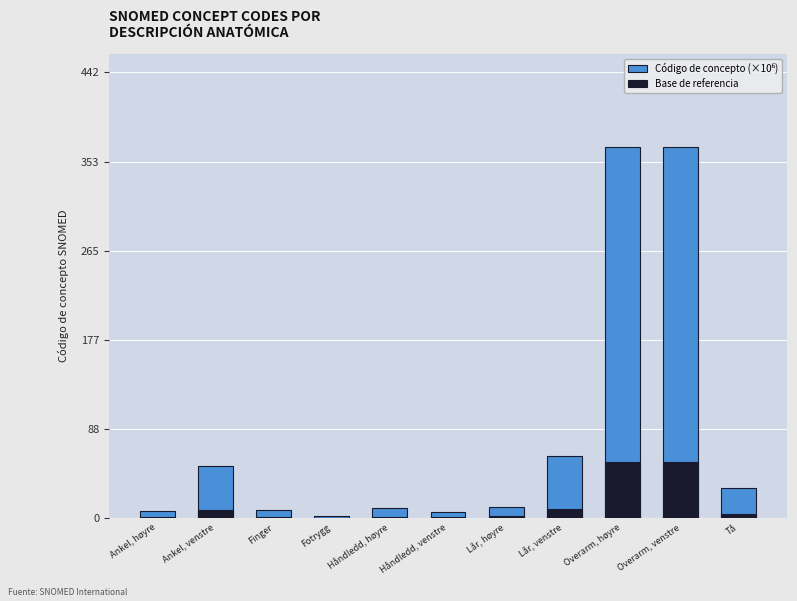

Reading left to right, transcribe all the data shown in this chart.

Código de concepto (×10⁶): Ankel, høyre=6.7	Ankel, venstre=51.6	Finger=7.6	Fotrygg=2.4	Håndledd, høyre=9.7	Håndledd, venstre=6.0	Lår, høyre=11.2	Lår, venstre=61.4	Overarm, høyre=368.2	Overarm, venstre=368.2	Tå=29.7
Base de referencia: Ankel, høyre=1.0	Ankel, venstre=7.7	Finger=1.1	Fotrygg=0.4	Håndledd, høyre=1.5	Håndledd, venstre=0.9	Lår, høyre=1.7	Lår, venstre=9.2	Overarm, høyre=55.2	Overarm, venstre=55.2	Tå=4.5